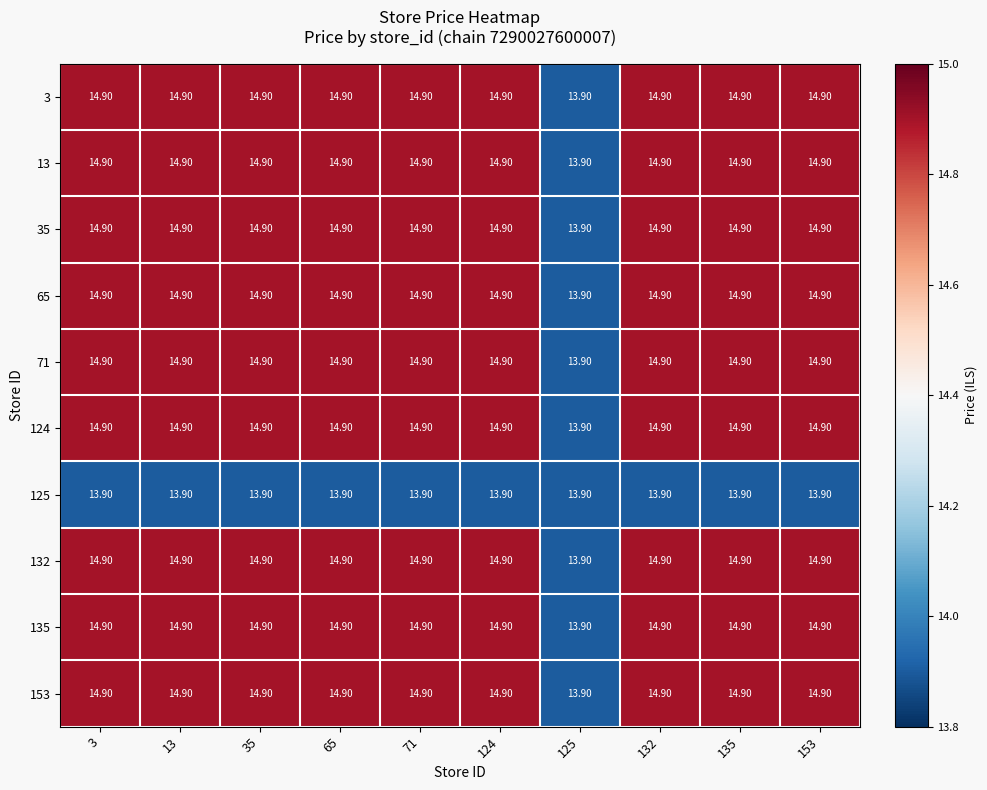

What is the difference between the second highest and minimum values in the 71 series?

1.0